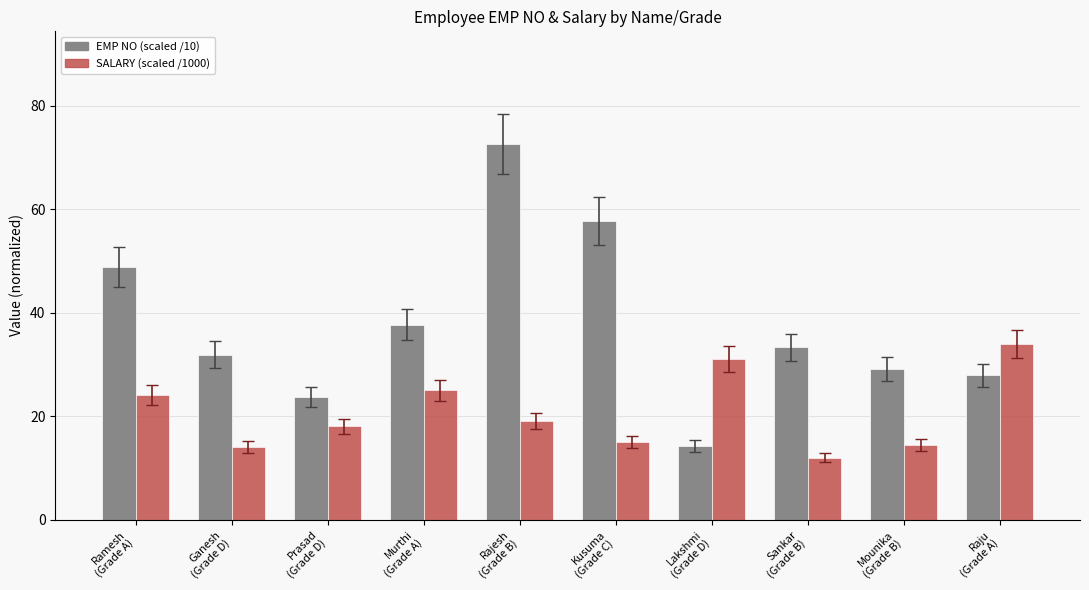

What is the lowest value of the SALARY (scaled /1000) series?

12.0